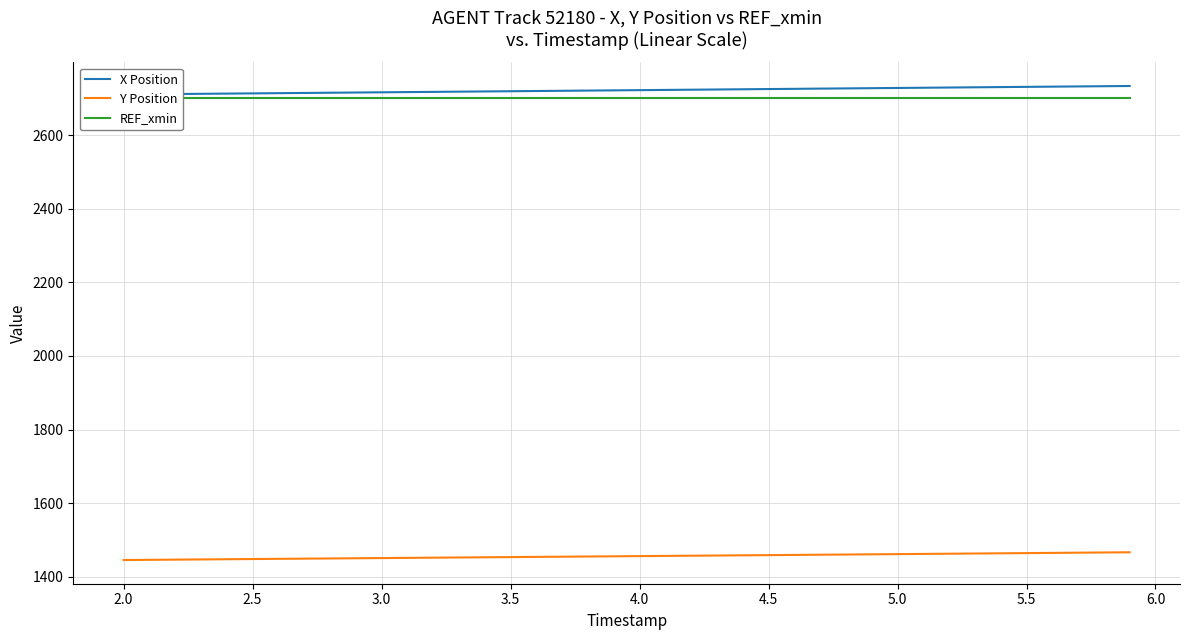

What is the average value of the X Position series?

2721.9